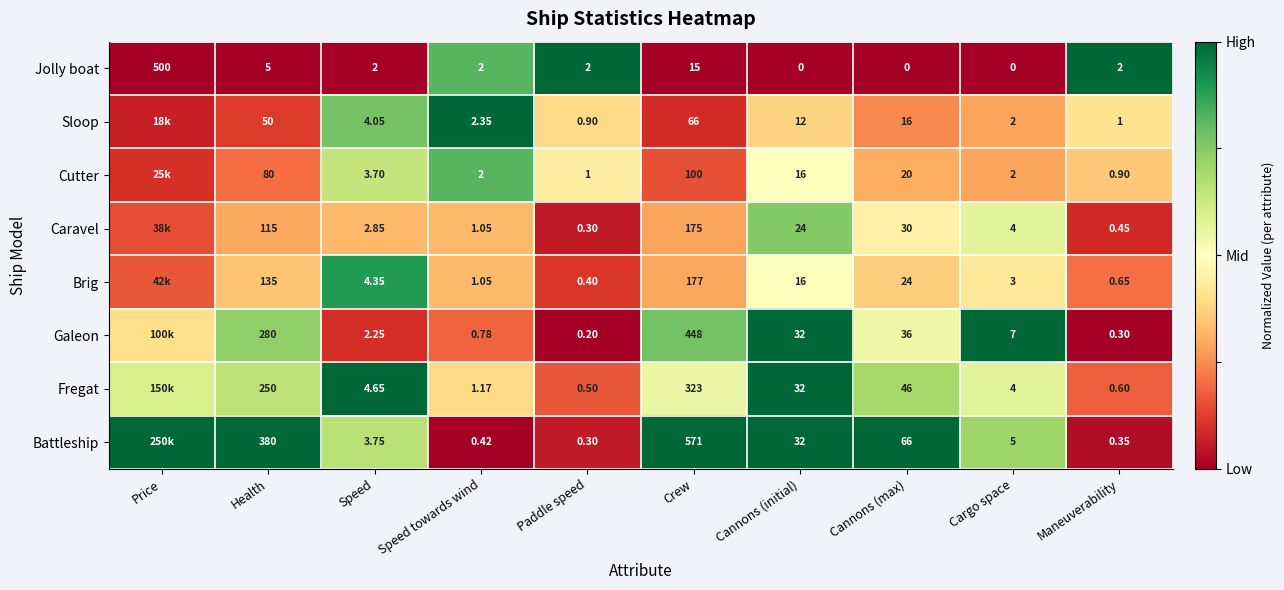

Which series changed the most between Crew and Cannons (max)?

Battleship